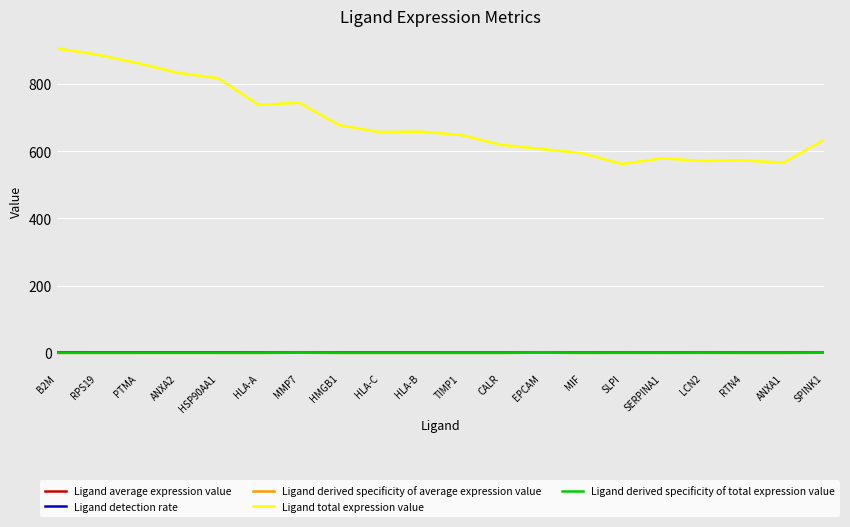

Does the chart display data point markers on the line(s)?

No